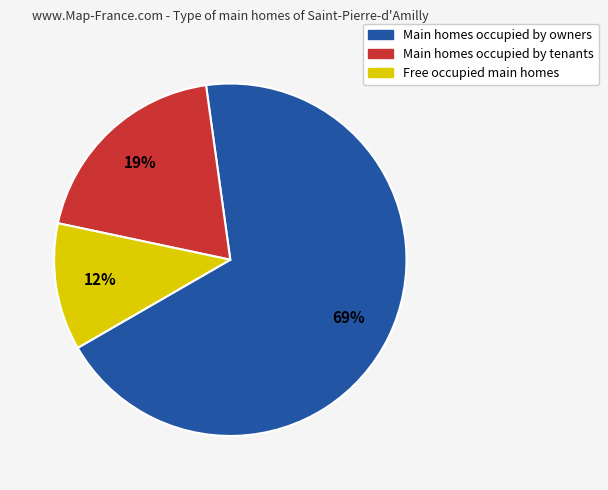

To the nearest percent, what is the average slice percentage?

33%